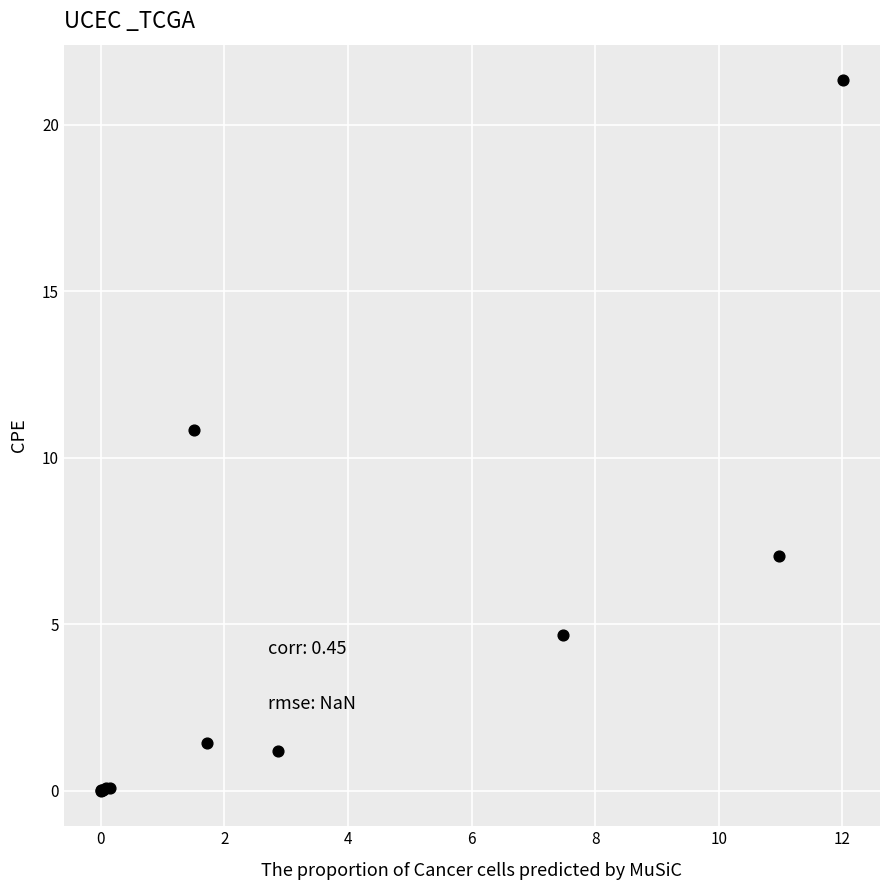

What Y value in the scatter plot is closest to 10?

10.8